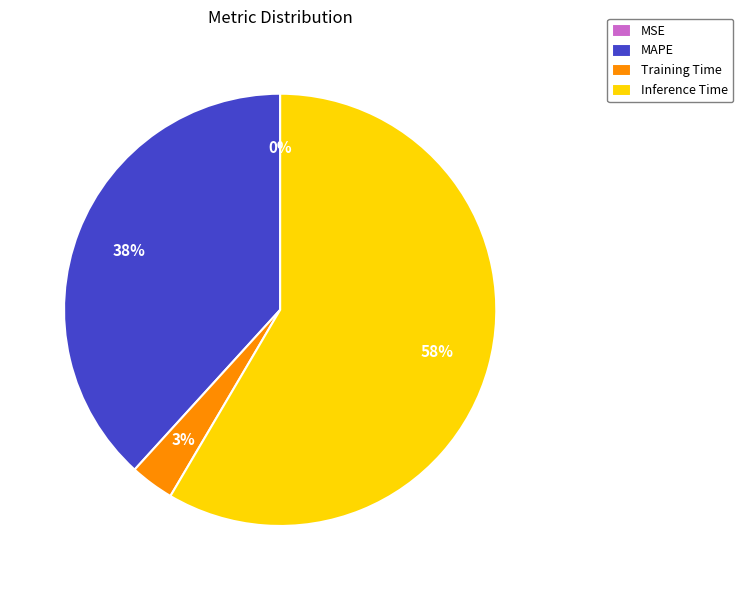

What is the largest slice in the pie chart?

Inference Time